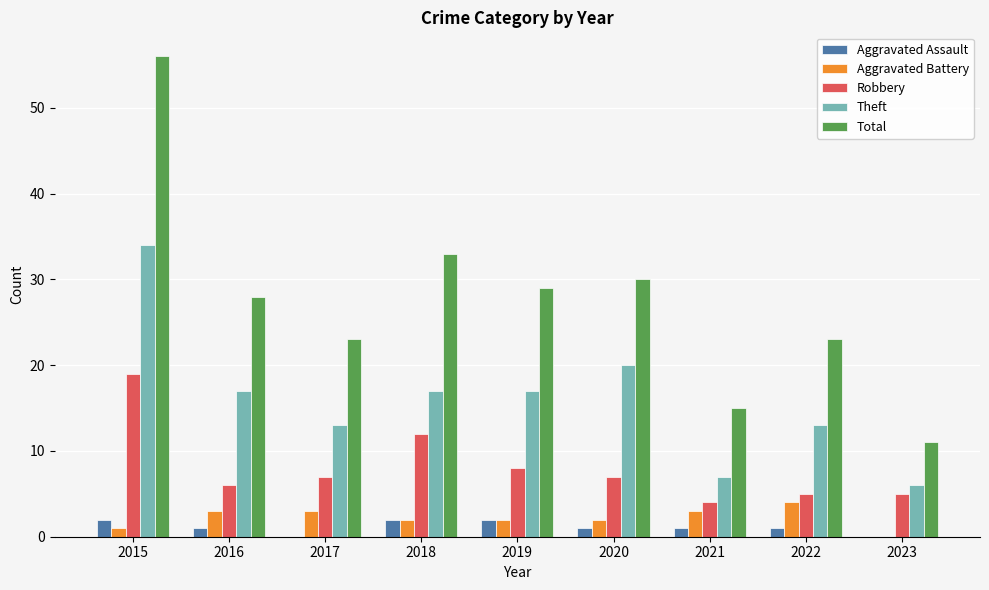

What is the sum of all Robbery values?

73